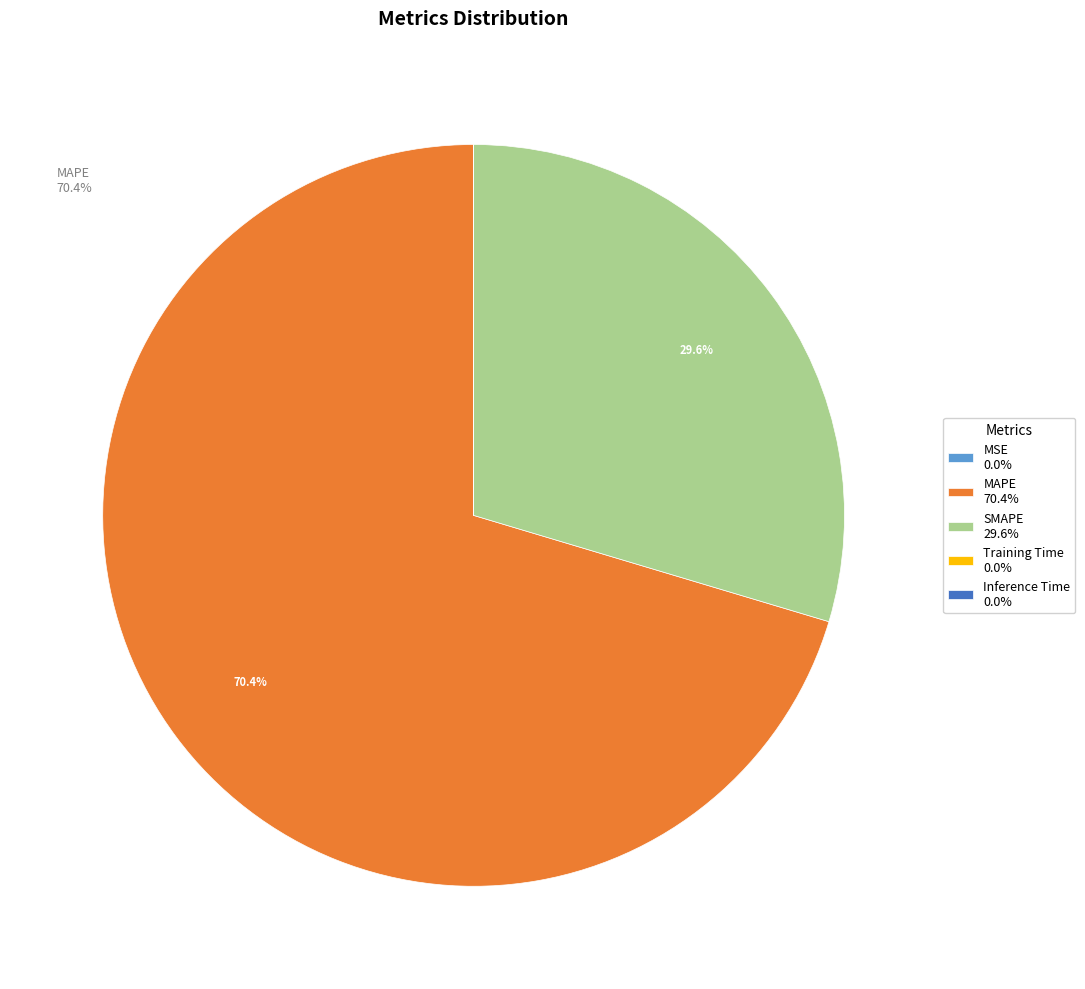

Does SMAPE 29.6% represent more than half of the total?

No